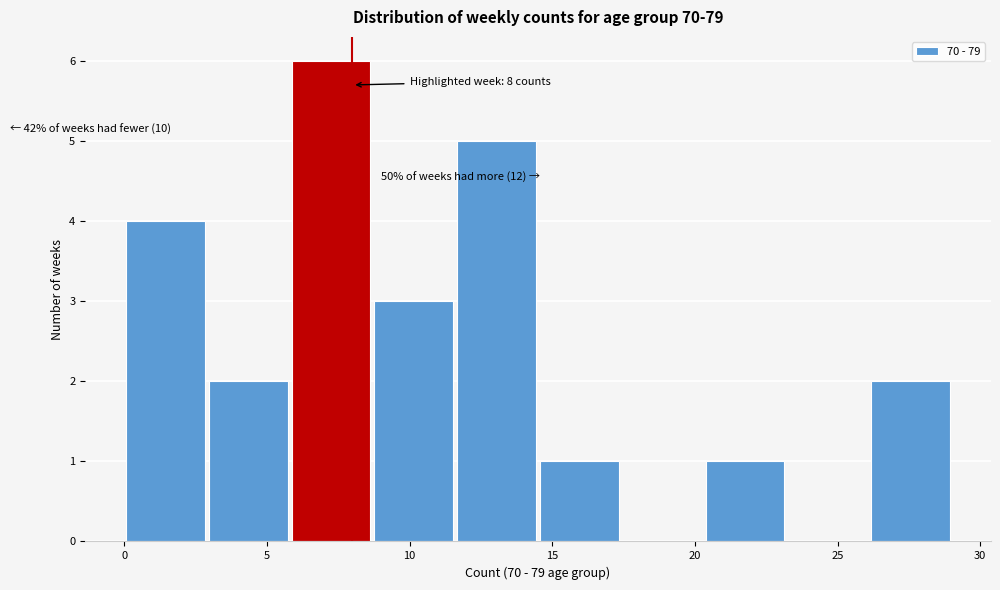

Over which range of the x-axis is the bar tallest?

5.8 to 8.7